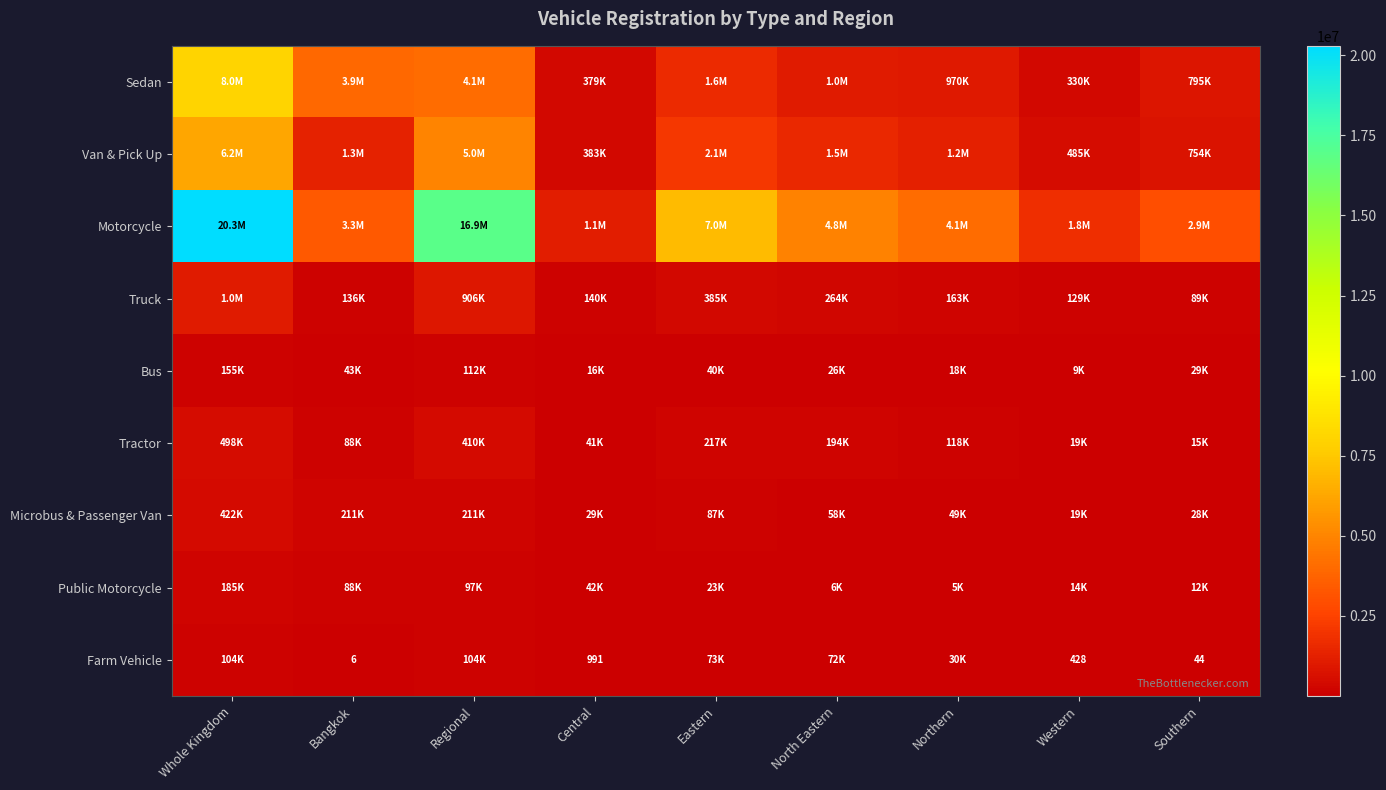

At which category is the sum across all series the highest?

Whole Kingdom